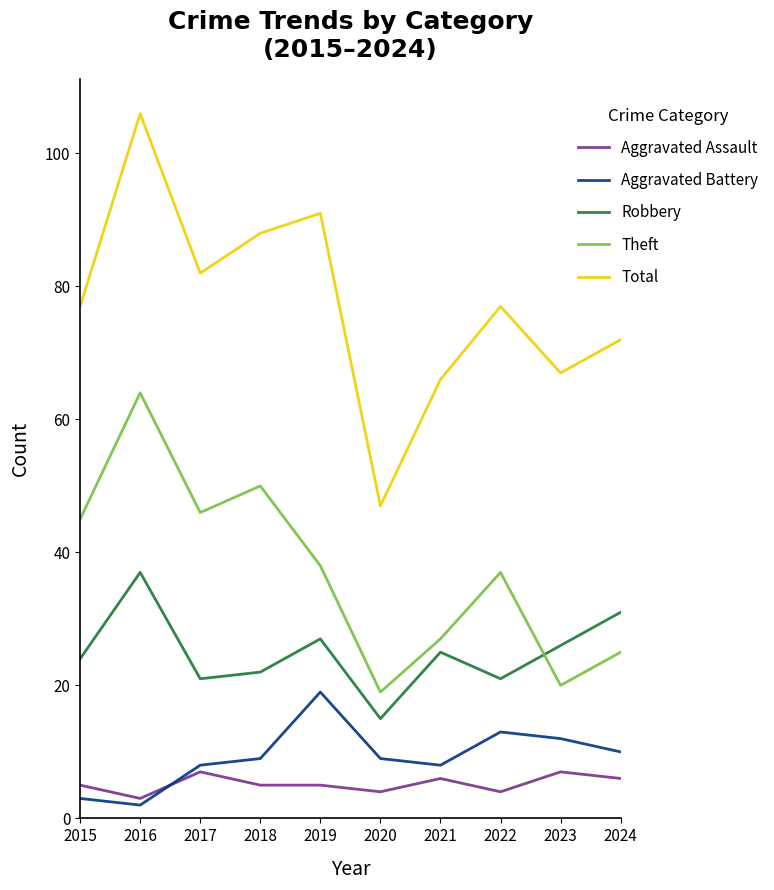

What is the lowest value of the Aggravated Assault series?

3